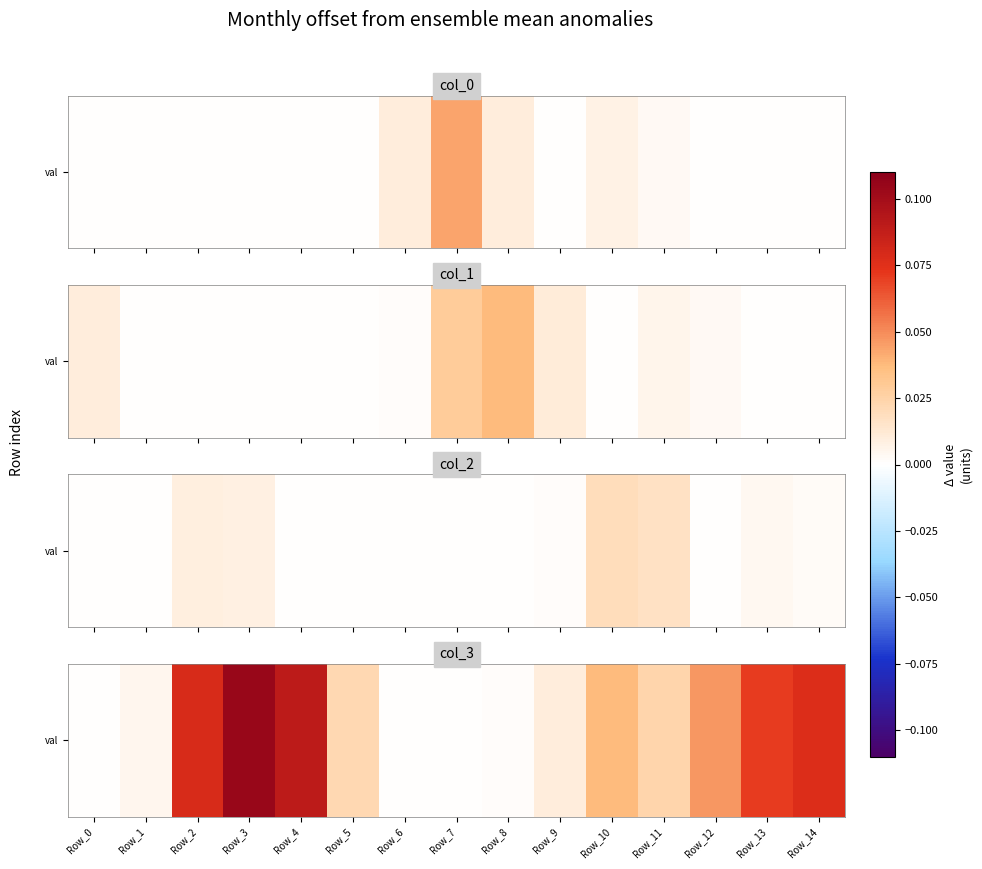

True or false: the data shows 0.0 at Row_10.

False